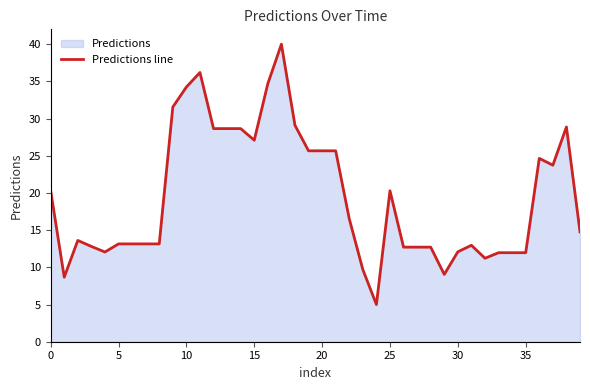

What is the difference between the maximum and minimum values?

35.0